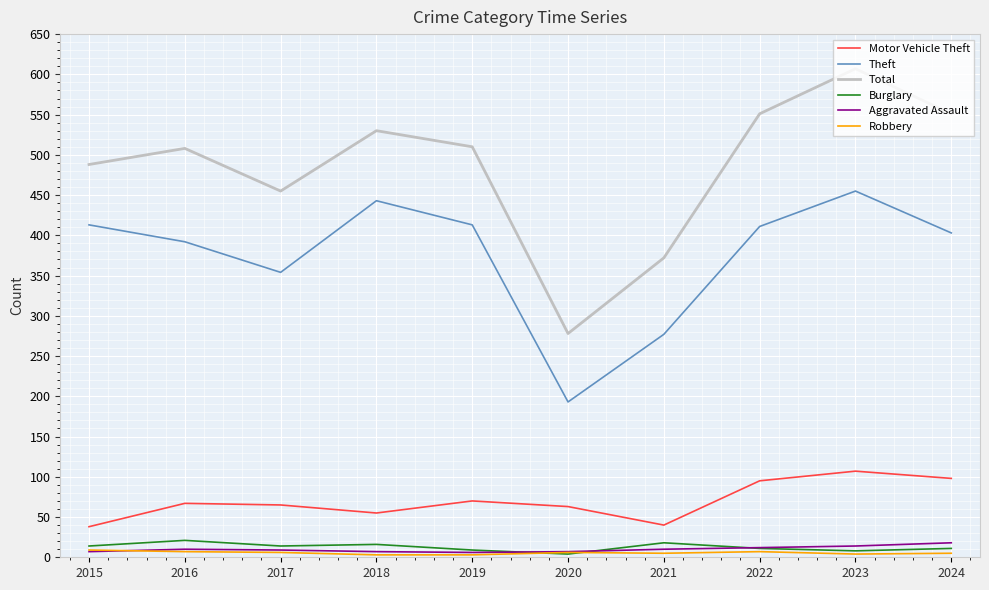

What are all the series names shown in the legend?

Motor Vehicle Theft, Theft, Total, Burglary, Aggravated Assault, Robbery